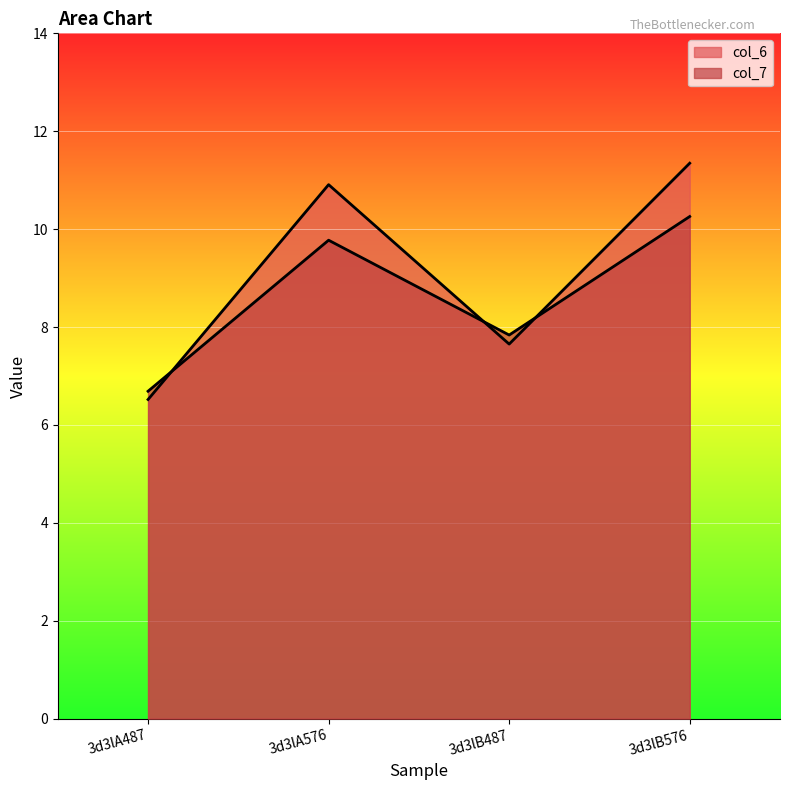

What are all the series names shown in the legend?

col_6, col_7